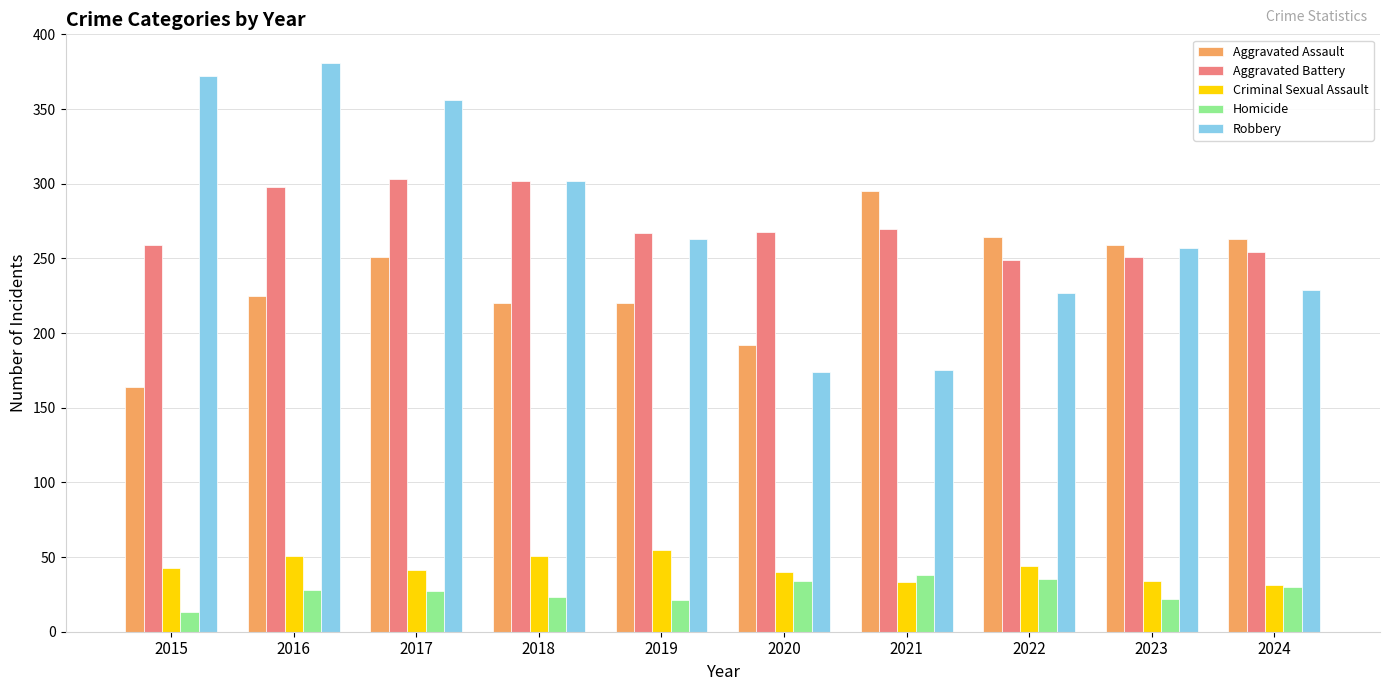

What is the highest value of the Homicide series?

38